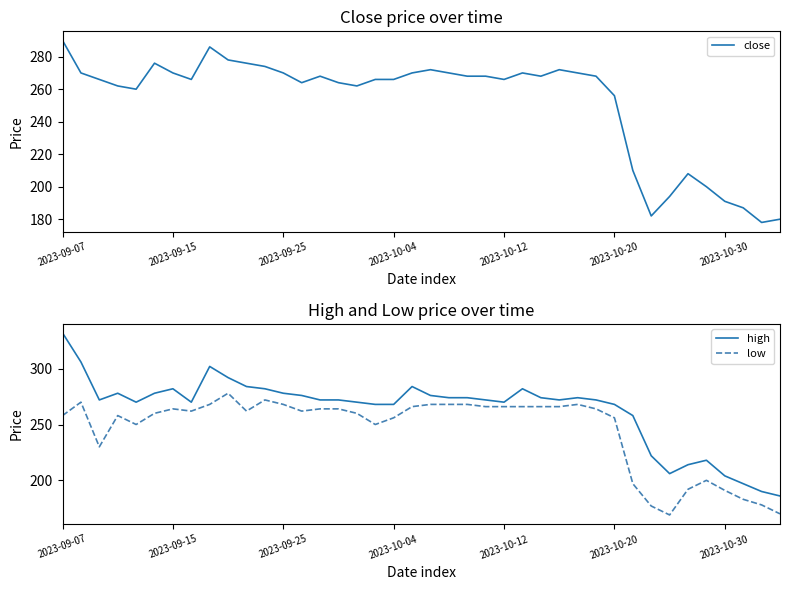

Reading right to left, what are all the values shown in this chart?

close: 180	178	187	191	200	208	194	182	210	256	268	270	272	268	270	266	268	268	270	272	270	266	266	262	264	268	264	270	274	276	278	286	266	270	276	260	262	266	270	290
high: 186	190	197	204	218	214	206	222	258	268	272	274	272	274	282	270	272	274	274	276	284	268	268	270	272	272	276	278	282	284	292	302	270	282	278	270	278	272	306	332
low: 170	178	183	191	200	192	169	177	197	256	264	268	266	266	266	266	266	268	268	268	266	256	250	260	264	264	262	268	272	262	278	268	262	264	260	250	258	230	270	258